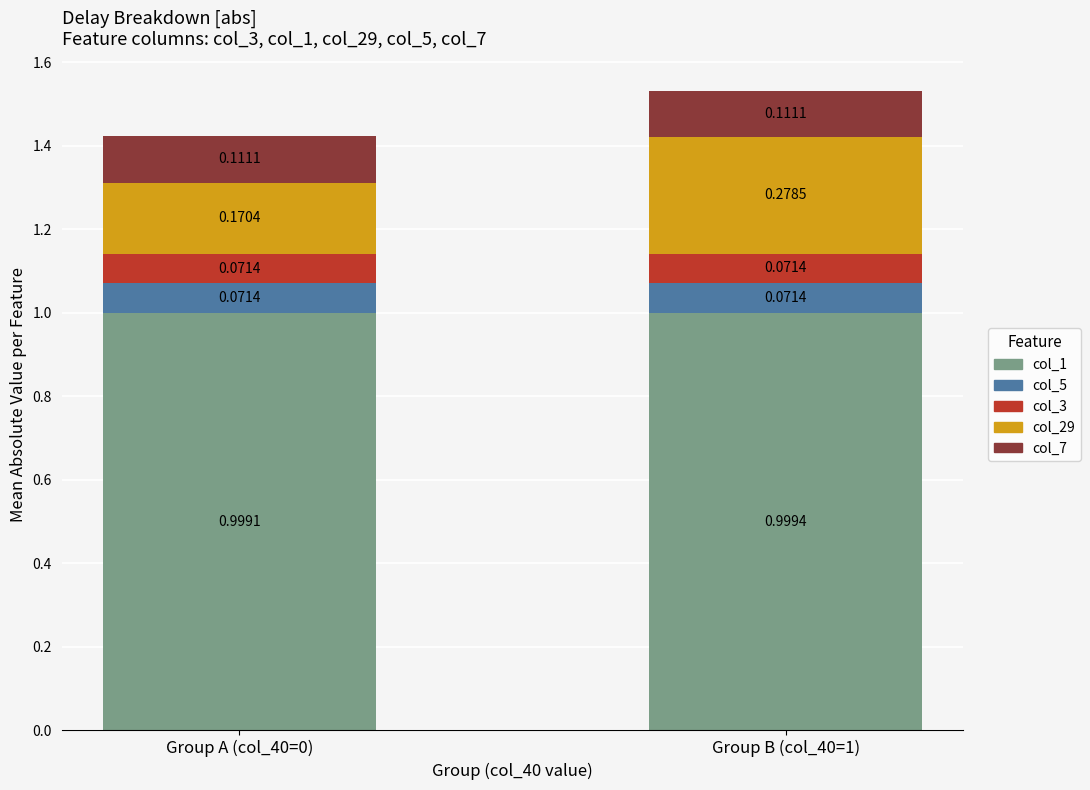

At which category is the sum across all series the highest?

Group B (col_40=1)